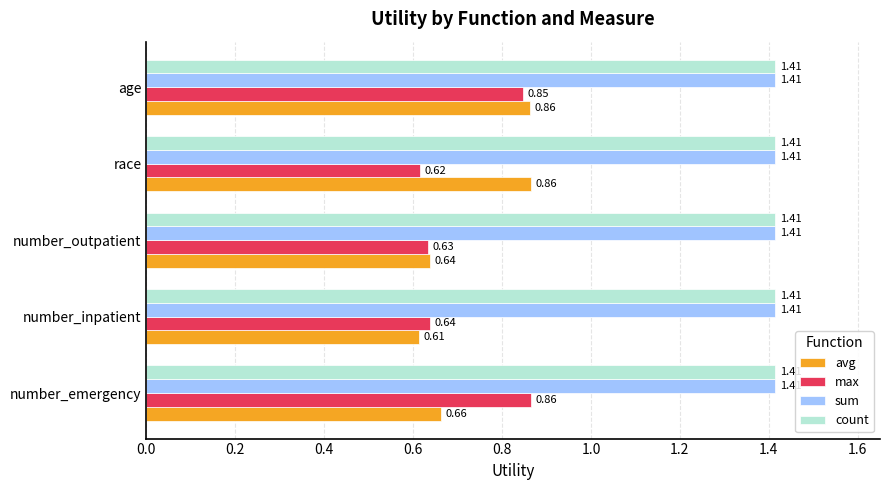

At which label does max reach its minimum?

race